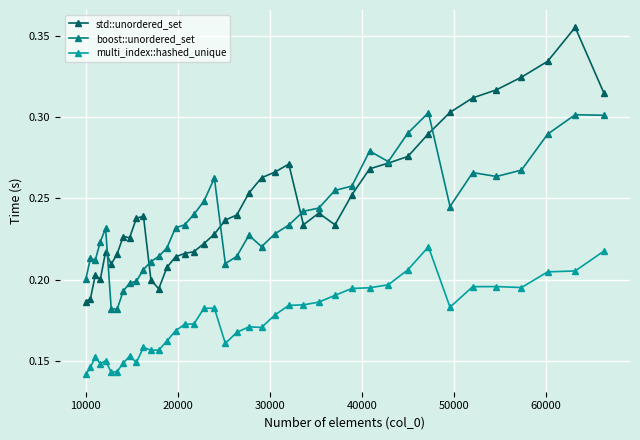

Which series has the largest range (max minus min)?

std::unordered_set